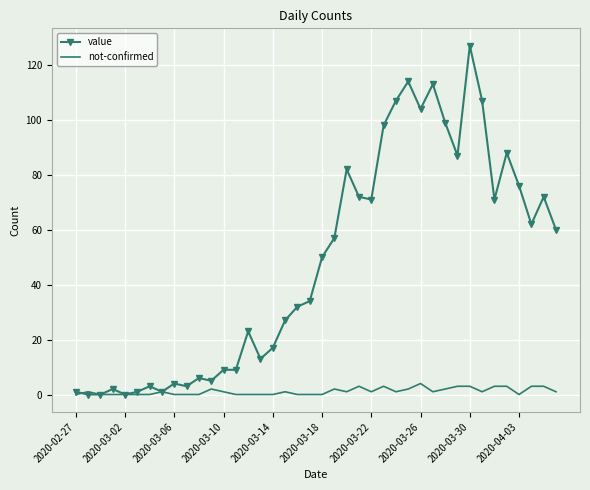

Which series has the largest total across all categories?

value